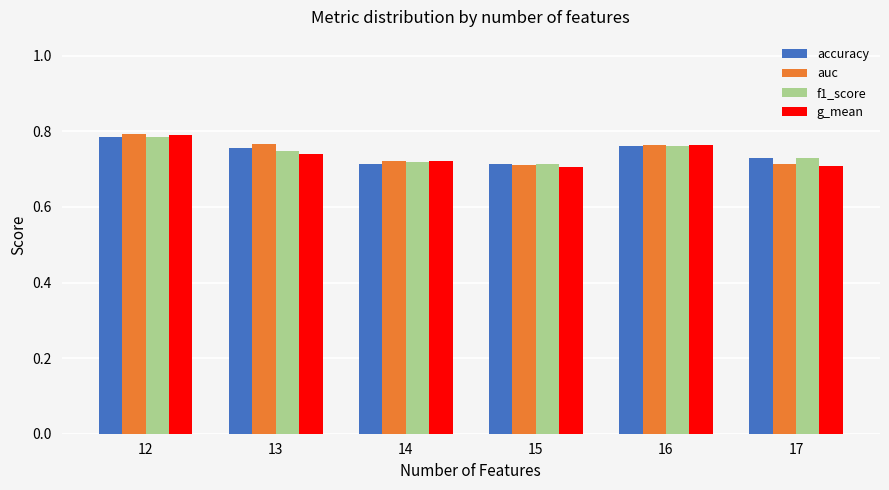

How many f1_score values are between 0 and 1?

6